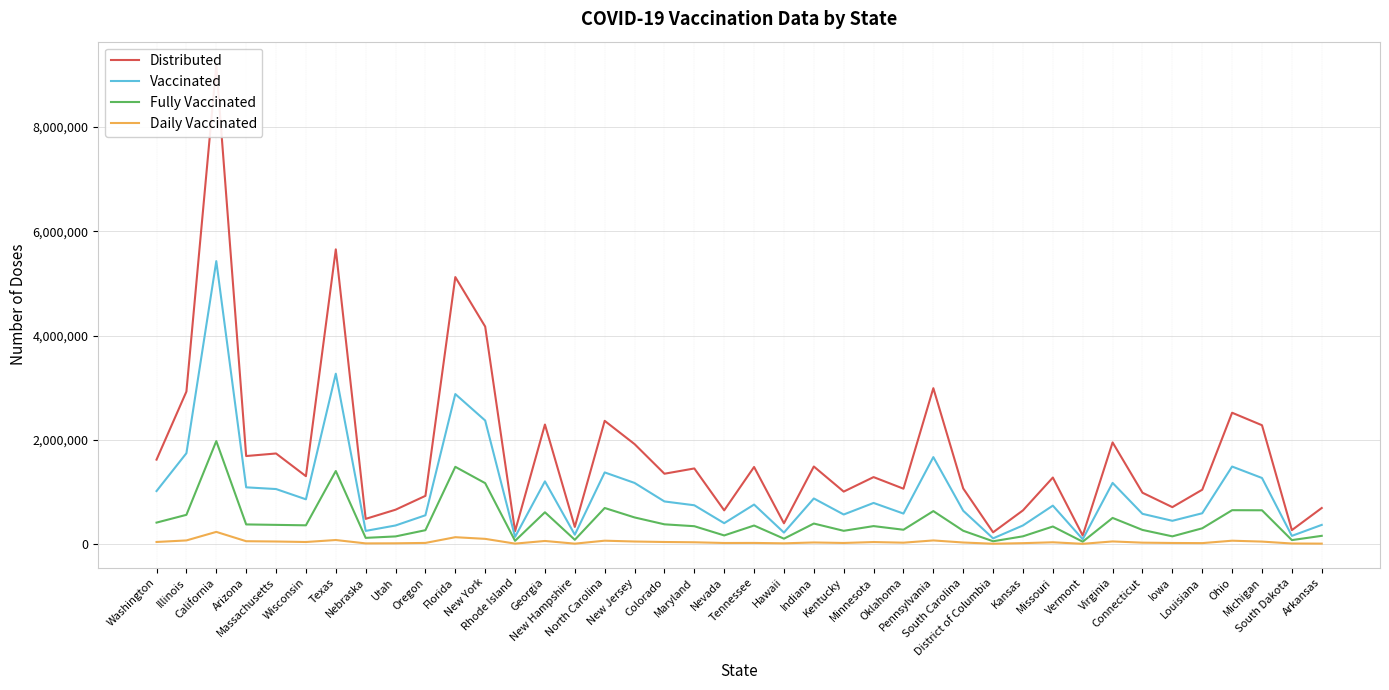

Is it true that Vaccinated equals 1172647 at Virginia?

True